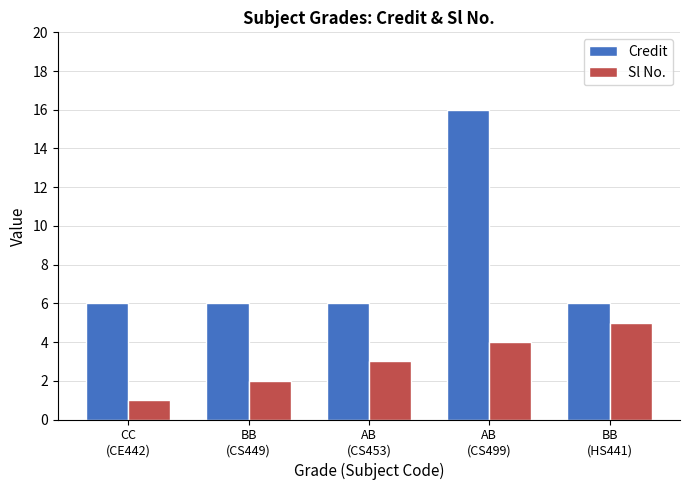

How many Sl No. values are between 2 and 4?

3